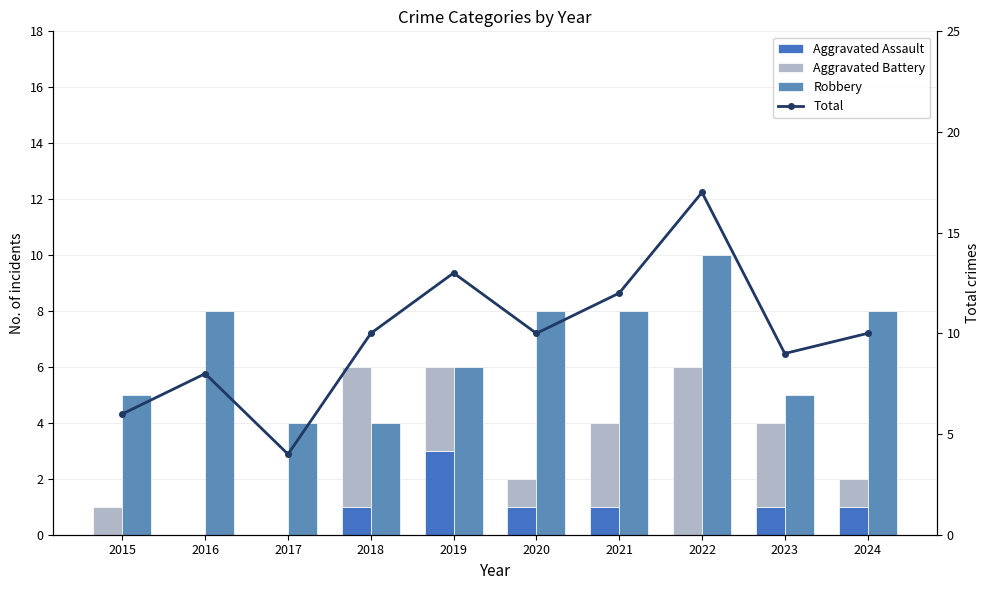

Which series has the largest total across all categories?

Total